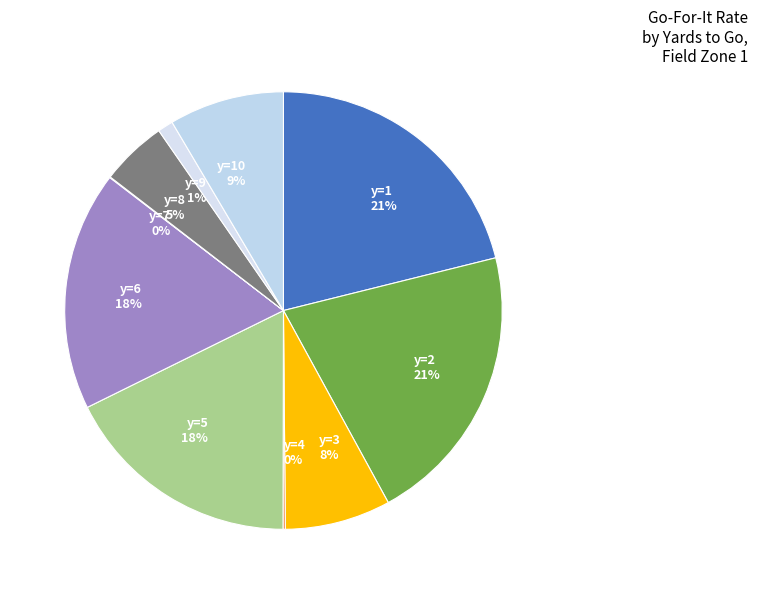

Which has a higher value, y=5 18% or y=10 9%?

y=5 18%